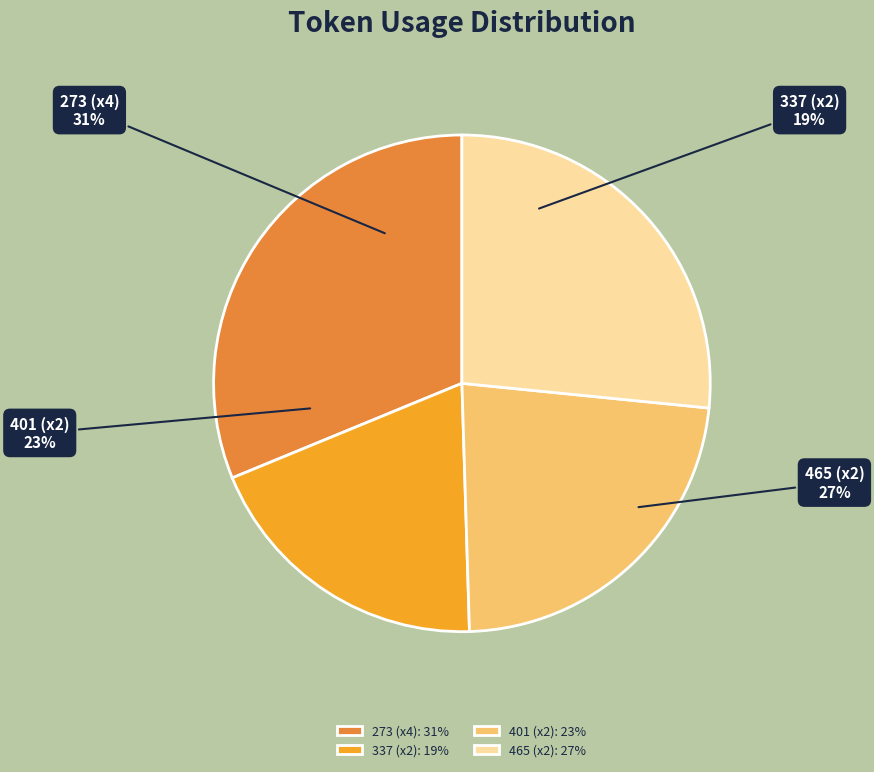

Does any single category account for the majority?

No